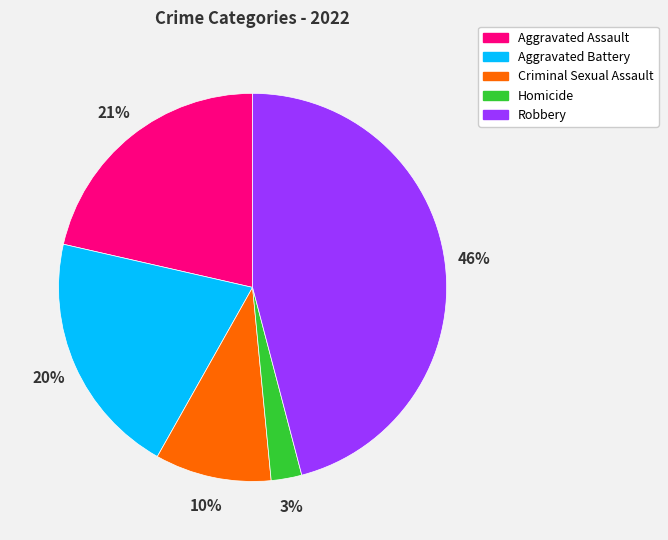

How many segments does this pie chart have?

5